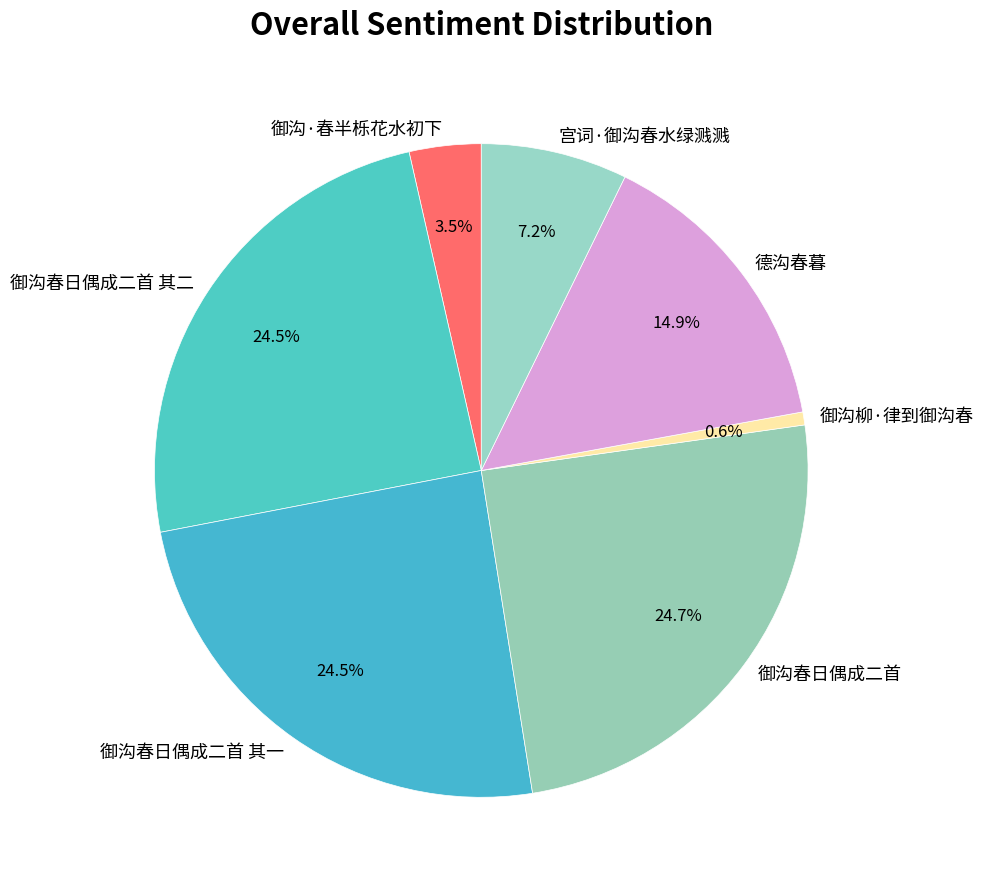

Which has a higher value, 御沟柳·律到御沟春 or 御沟·春半栎花水初下?

御沟·春半栎花水初下